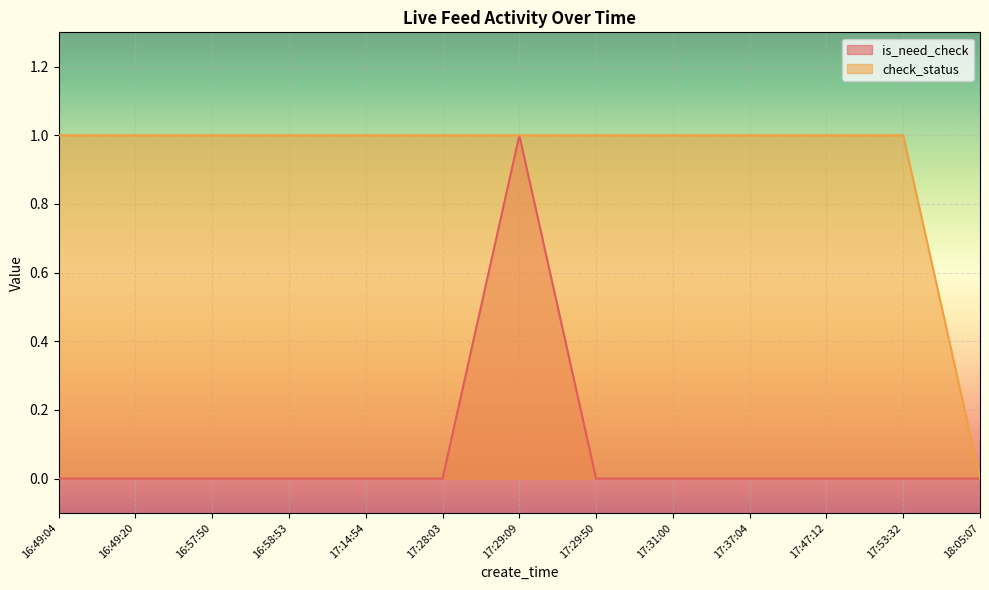

How many positive values does the check_status series have?

12